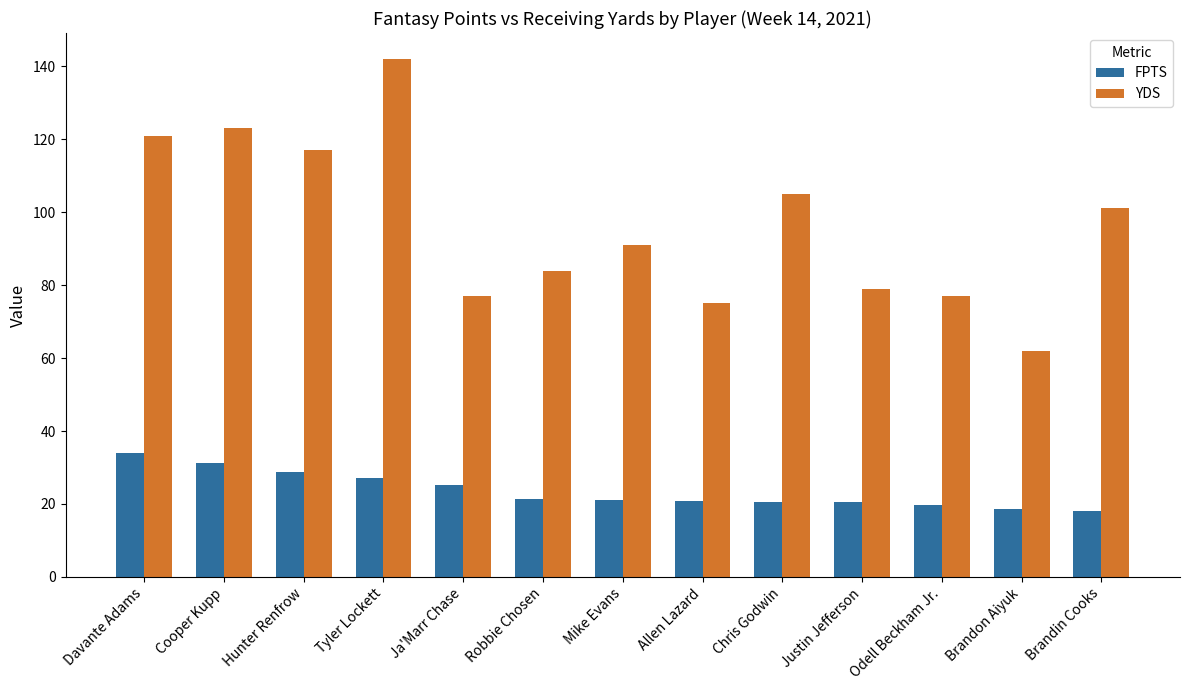

True or false: YDS has a value of 28.1 at Robbie Chosen.

False